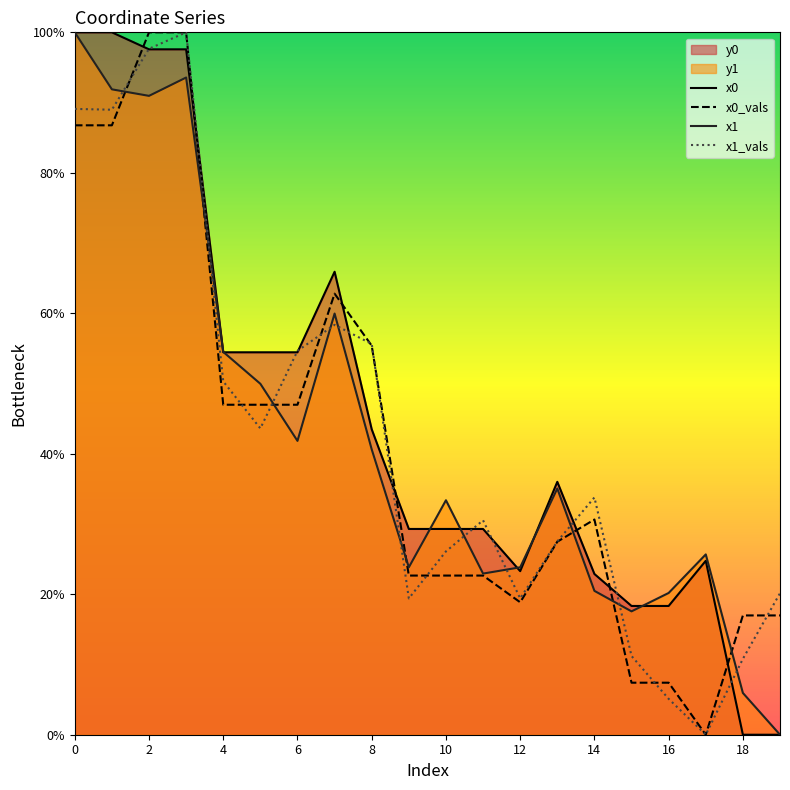

What is the sum of all x1 values?

852.2